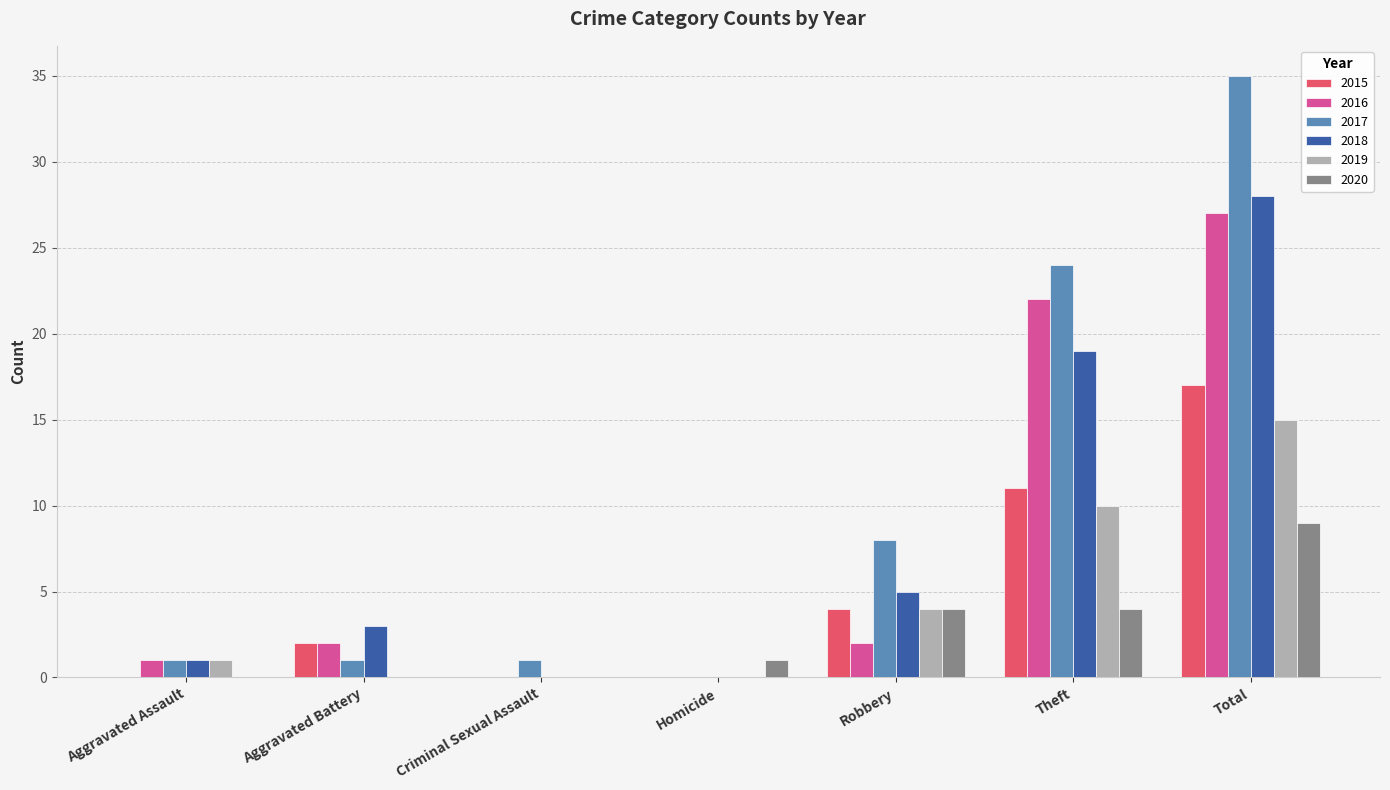

Which series has the largest total across all categories?

2017